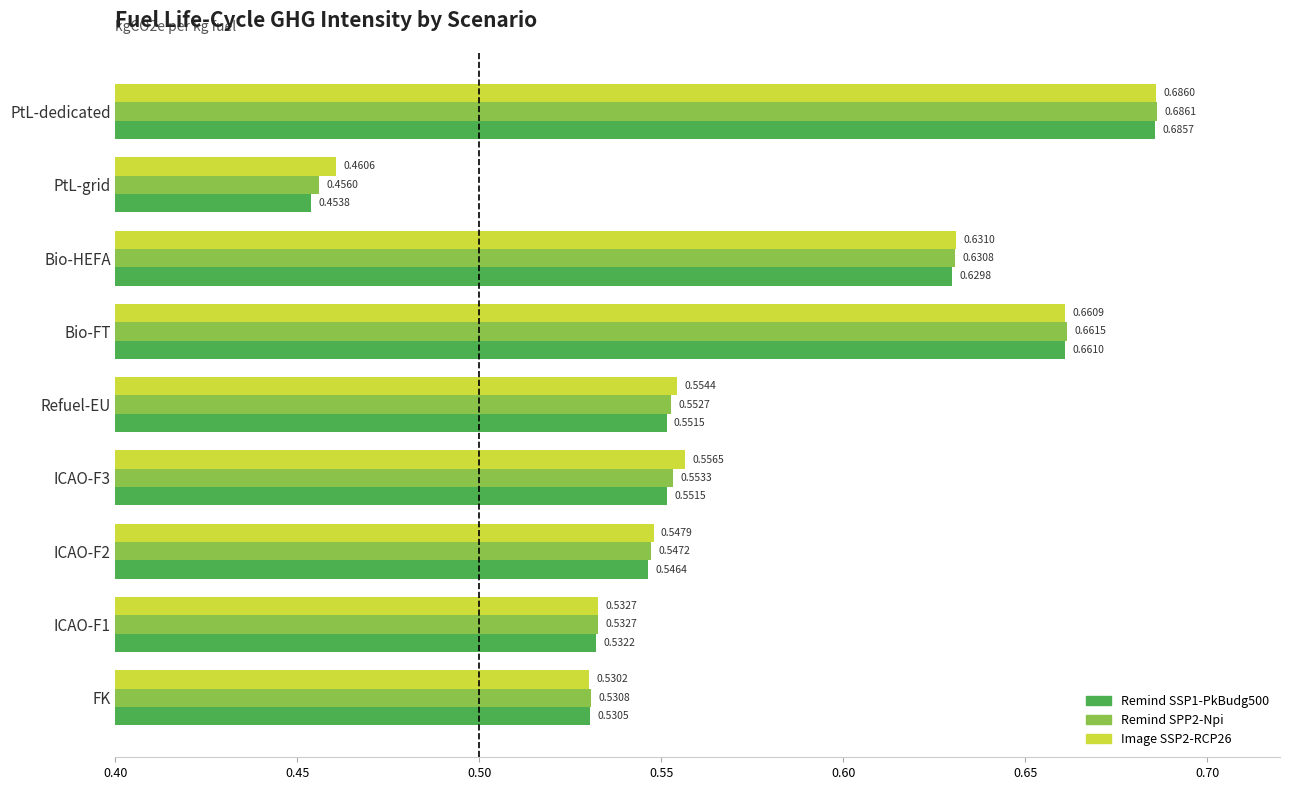

At how many categories does at least one series exceed 0?

9